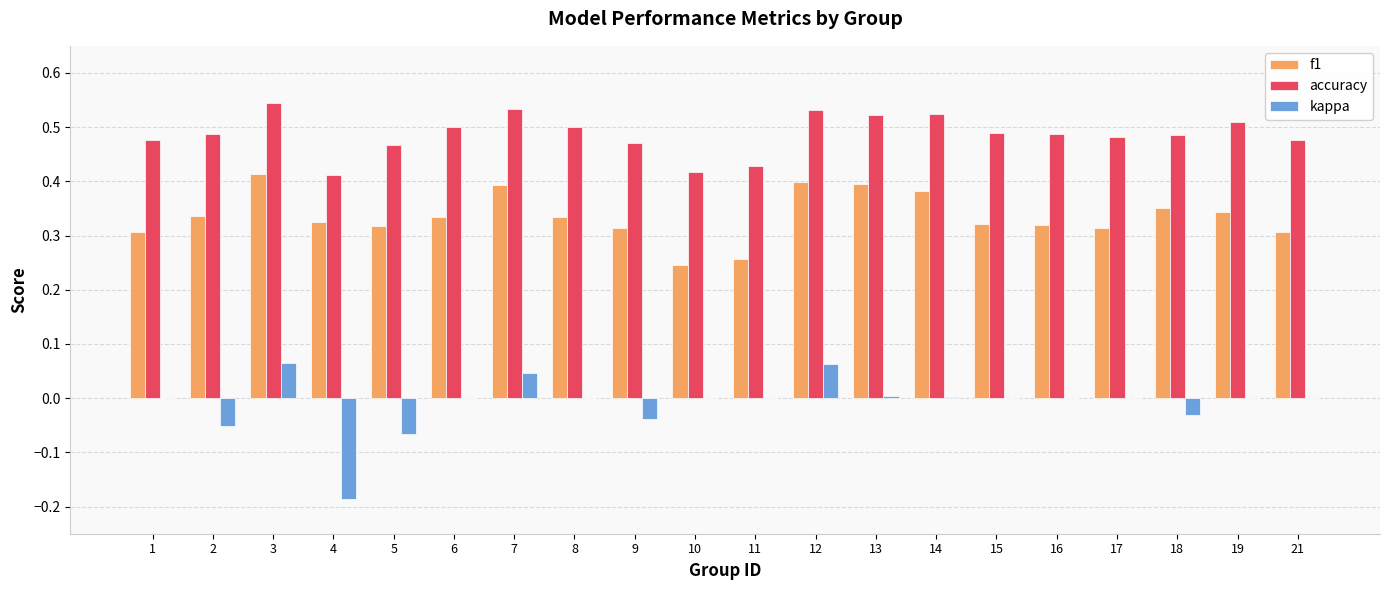

Which series has the largest total across all categories?

accuracy